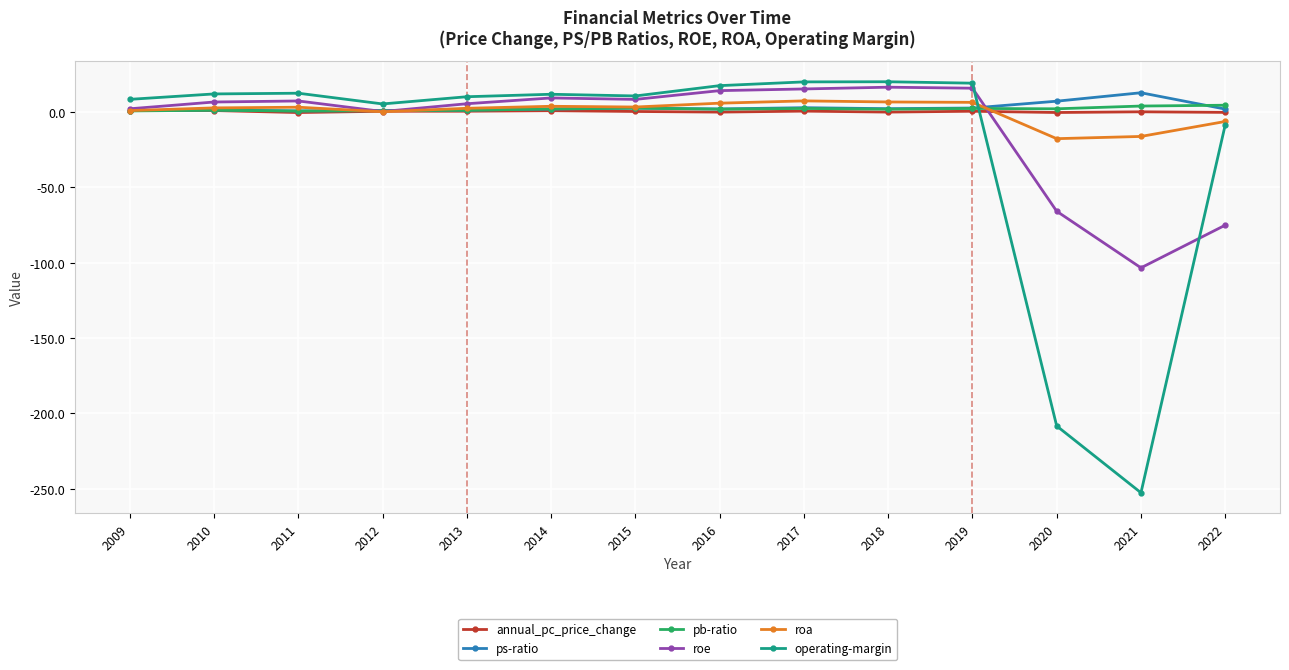

Where is roe nearest to the value -43?

2020